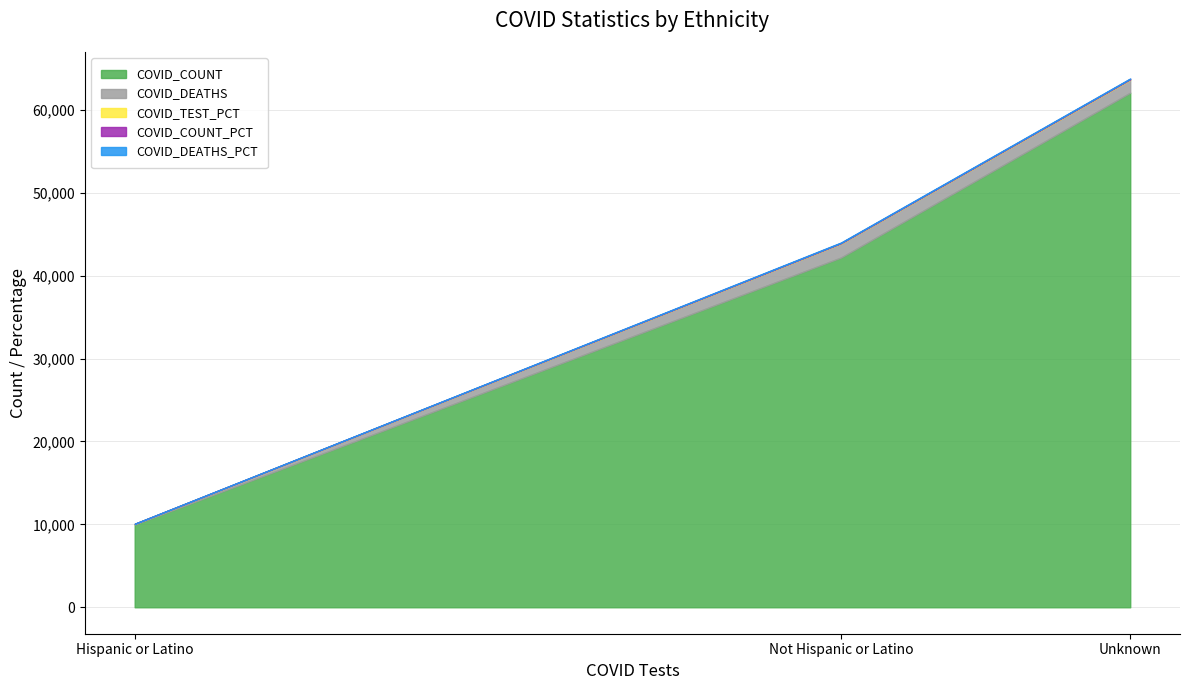

Which series has the widest spread of values?

COVID_COUNT